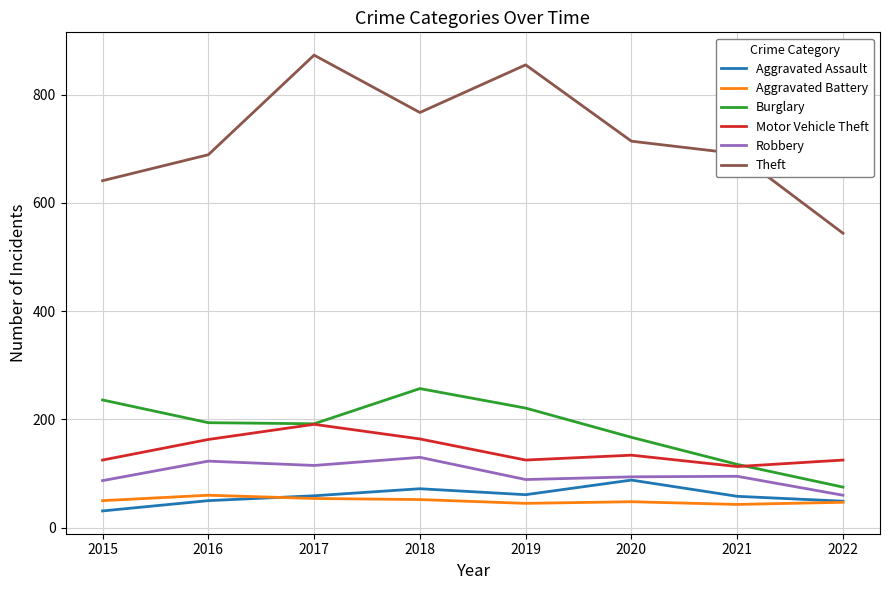

The Theft series shows 248 at 2022. True or false?

False